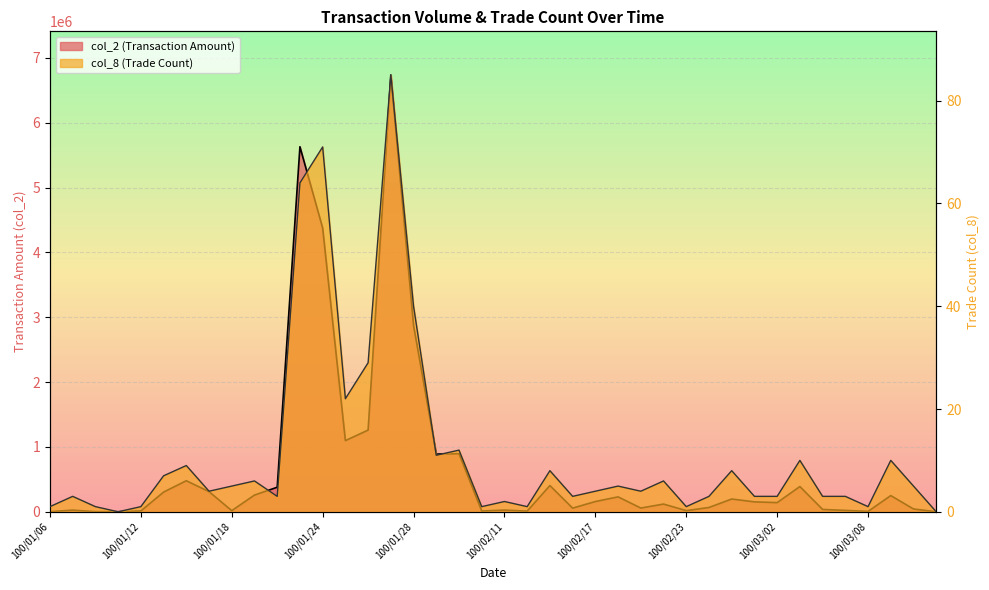

Which category has the highest value in the col_8 series?

100/01/27